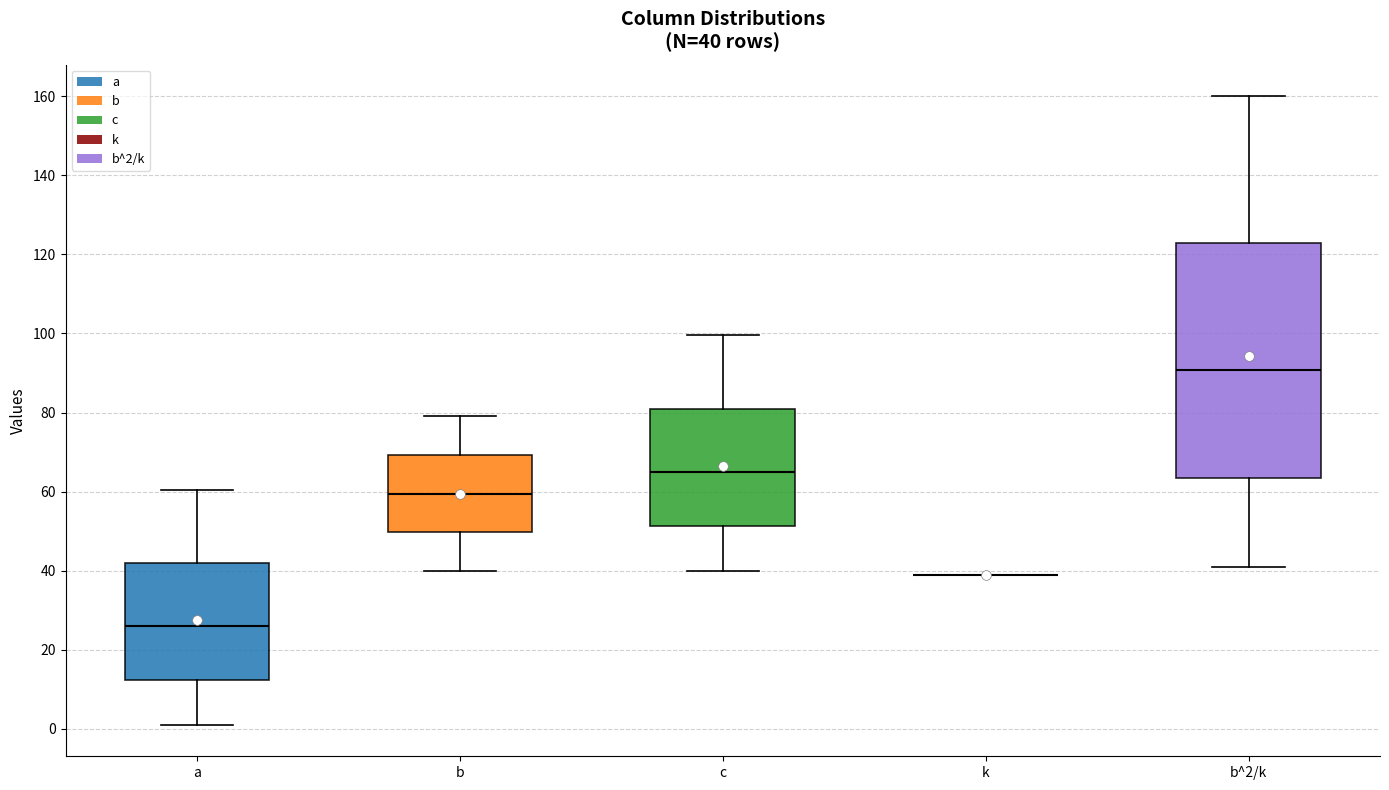

Comparing the boxes themselves (not the whiskers), which one is the tallest?

b^2/k